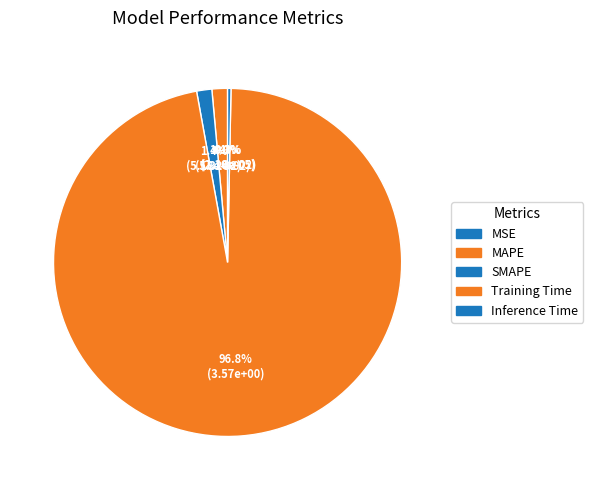

Which has a higher value, MAPE or MSE?

MAPE